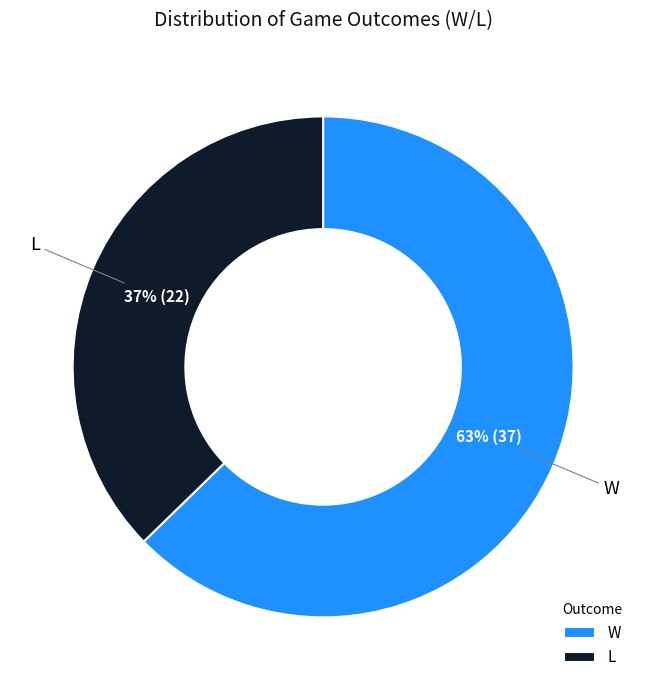

The L slice represents 26% of the pie. True or false?

False